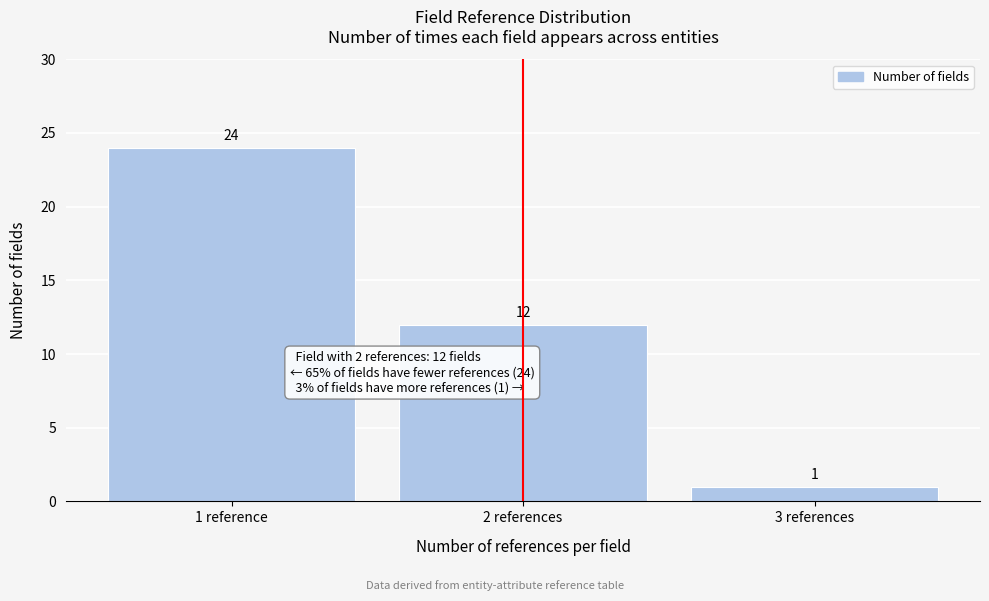

Reading left to right, transcribe all the data shown in this chart.

24	12	1